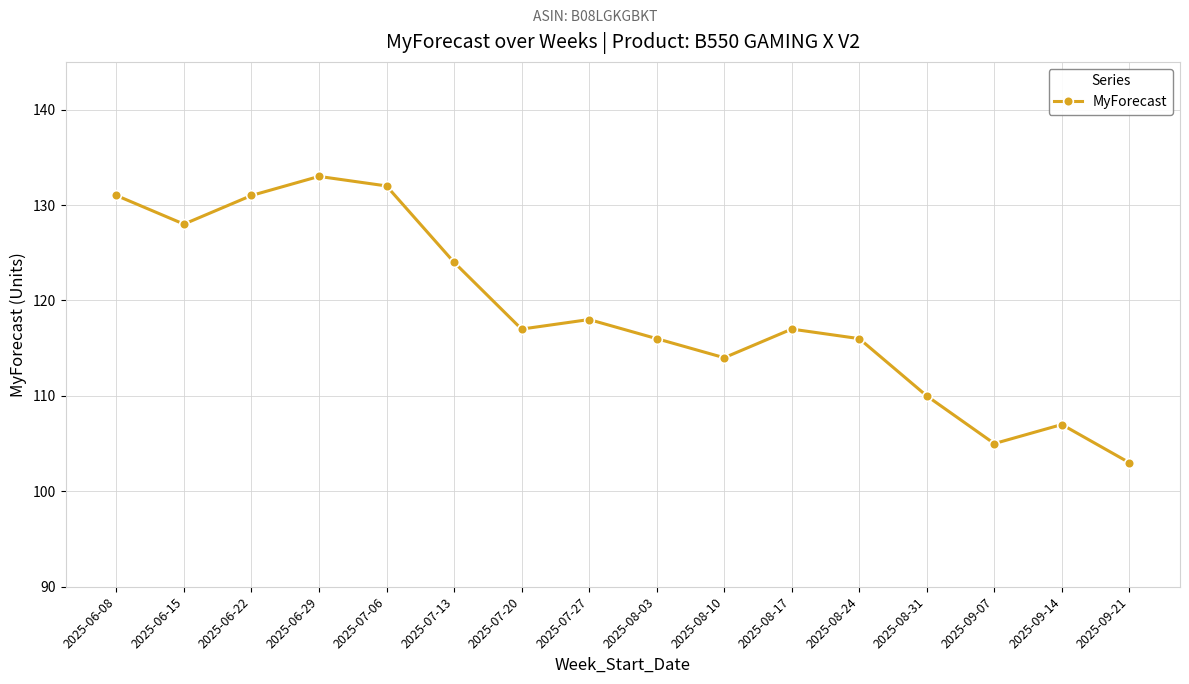

How many categories are shown in the chart?

16